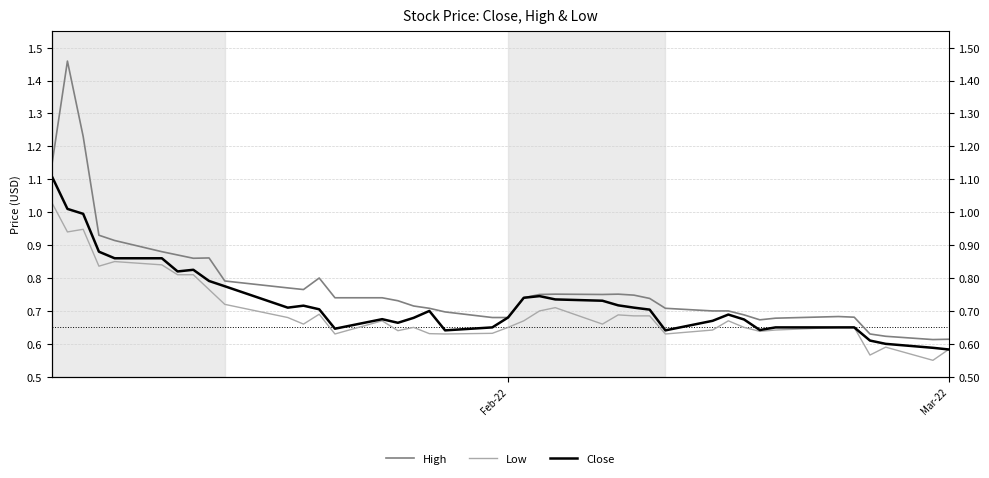

In High, how many points are lower than both neighbors (excluding endpoints)?

5